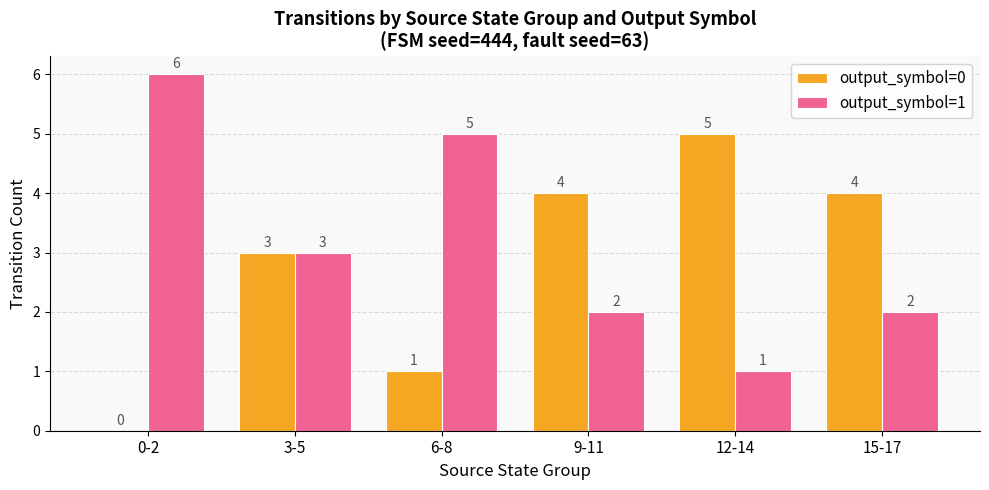

What is the maximum value for output_symbol=0?

5